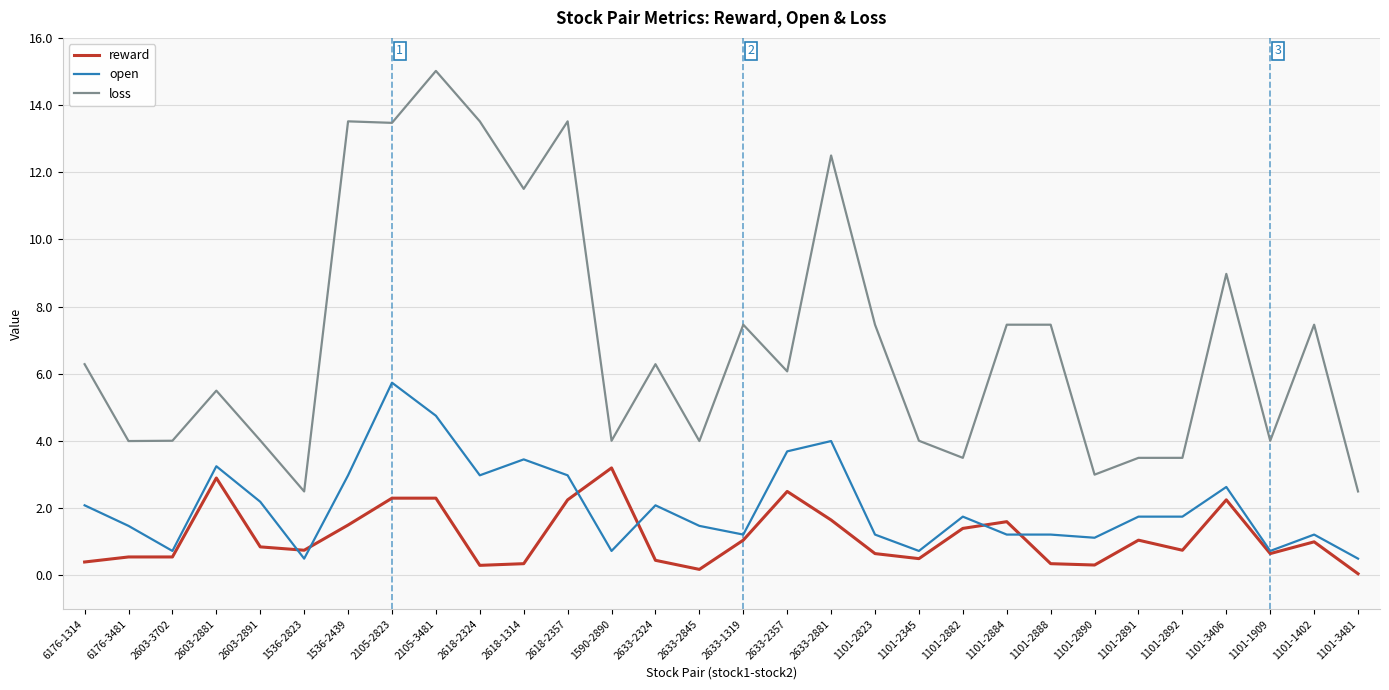

What is the spread (max minus min) of values at 2105-2823?

11.2